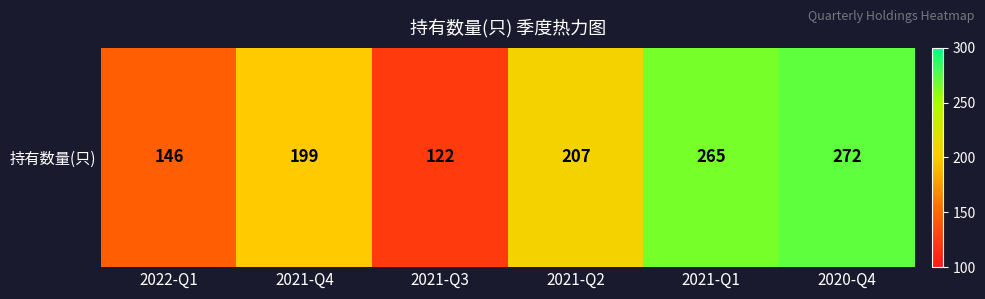

Where does the data first go above 207?

2021-Q1